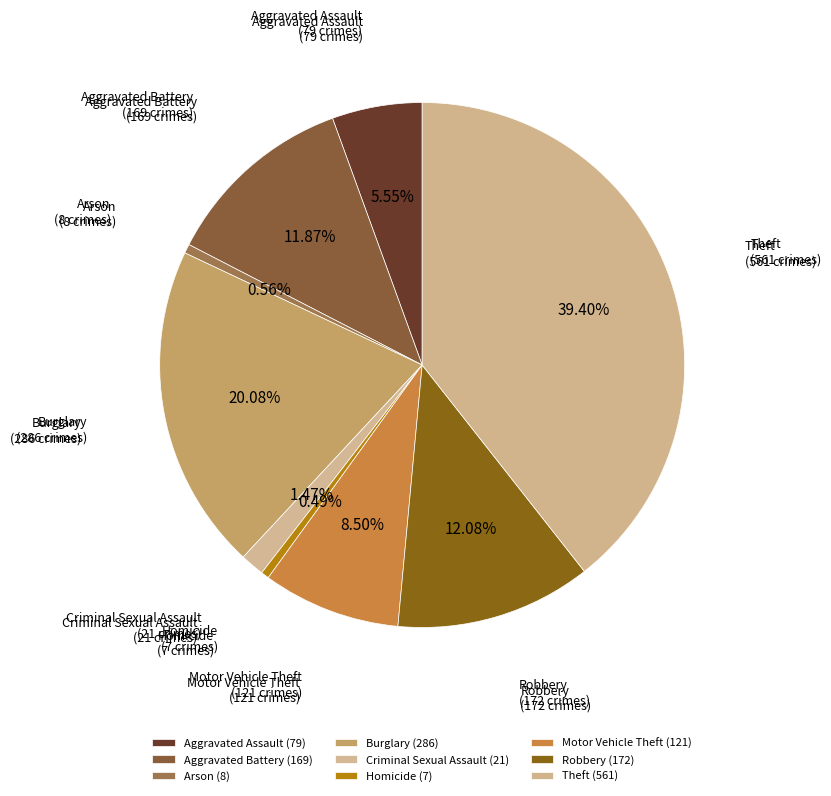

Count the number of slices in the pie.

9